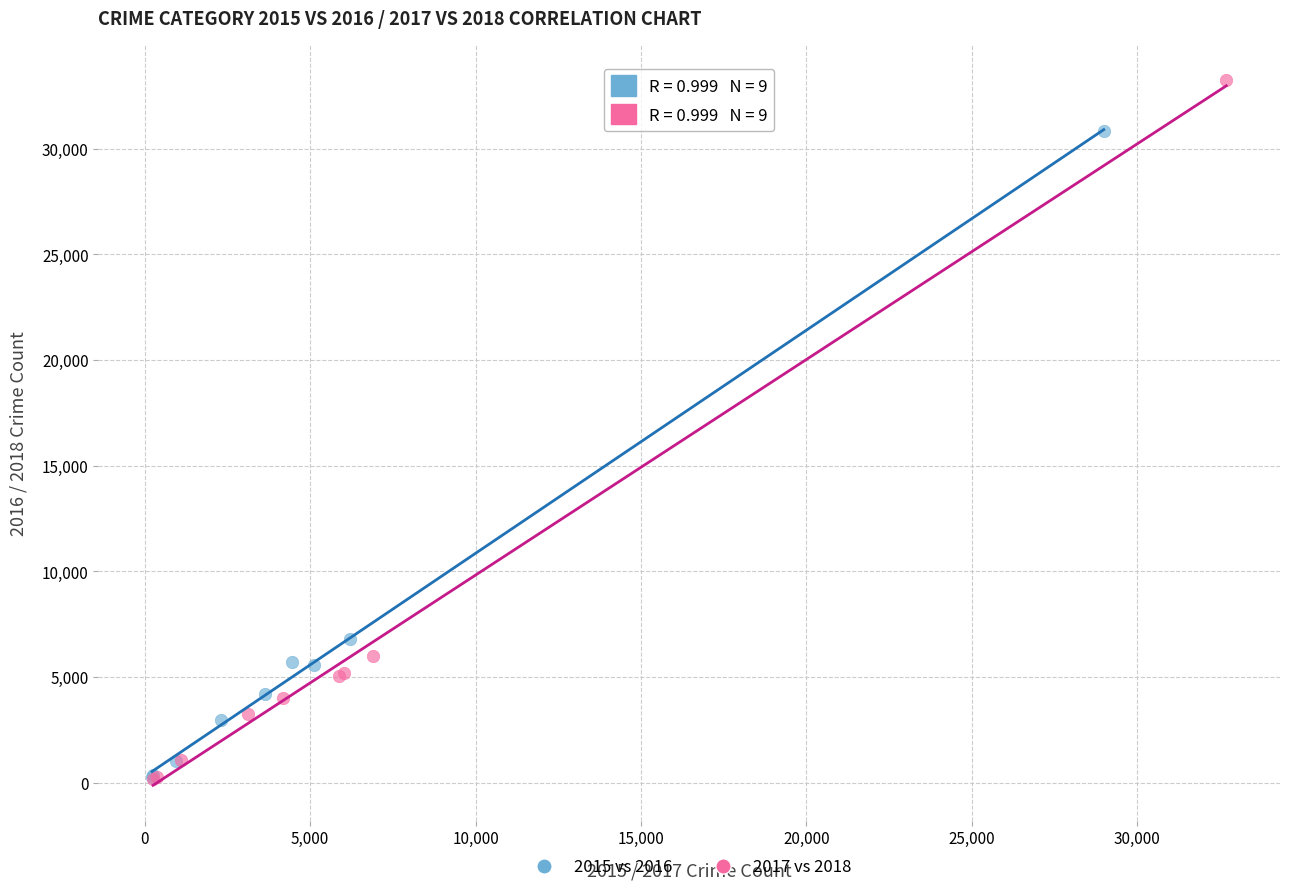

Which series has the largest Y range (max minus min)?

2017 vs 2018